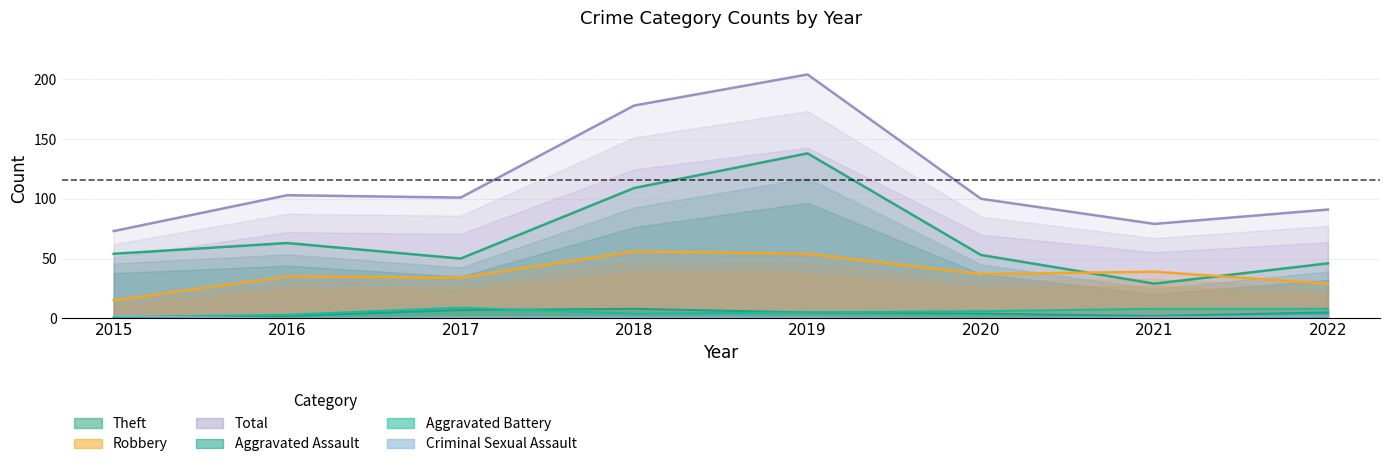

What is the value of the Aggravated Battery point at the 1st from the left?

1